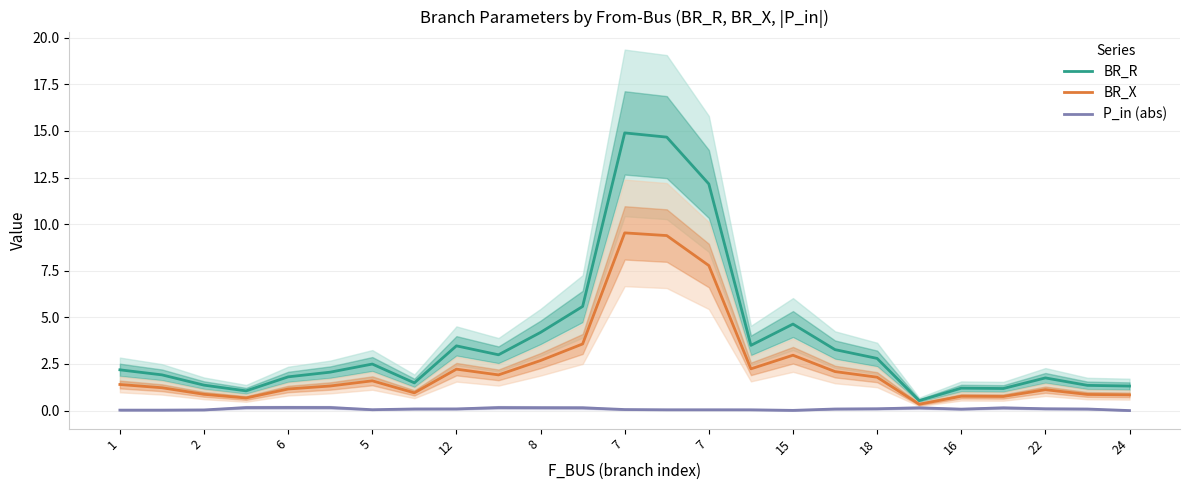

What is the difference between the BR_X values at 16 and 6?

0.4